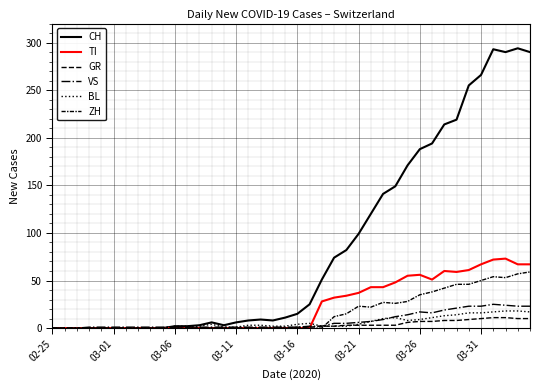

How many lines are shown in the chart?

6